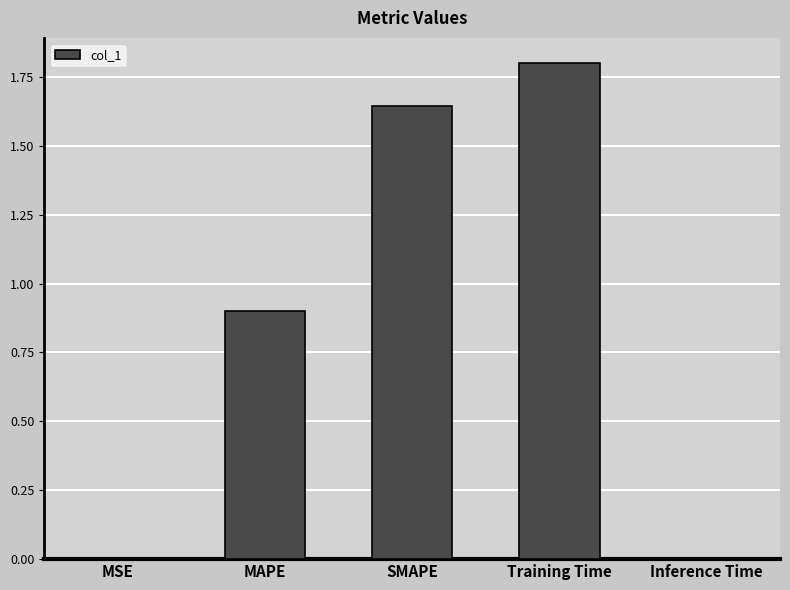

The value at SMAPE is 2.2. True or false?

False